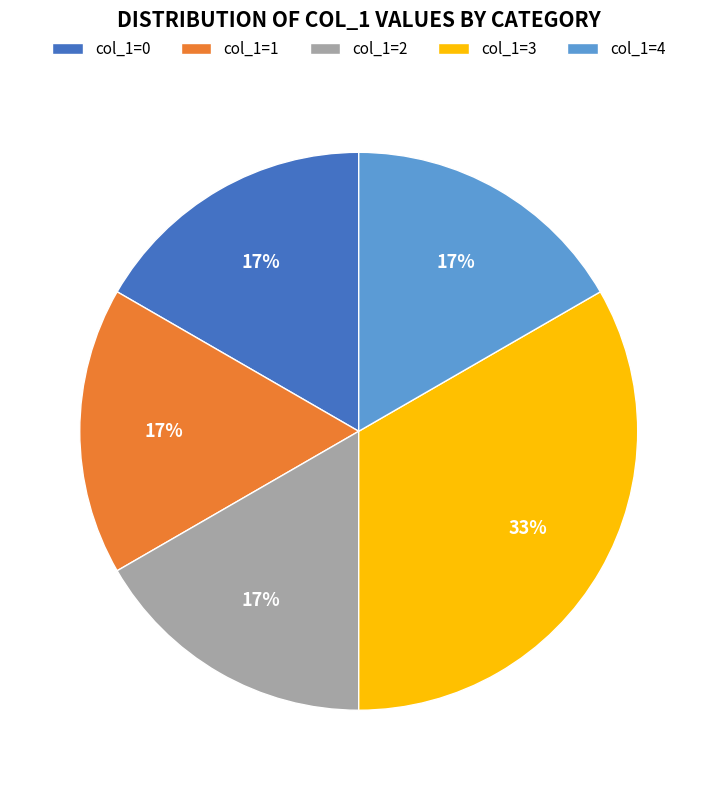

Between col_1=3 and col_1=4, which is larger?

col_1=3